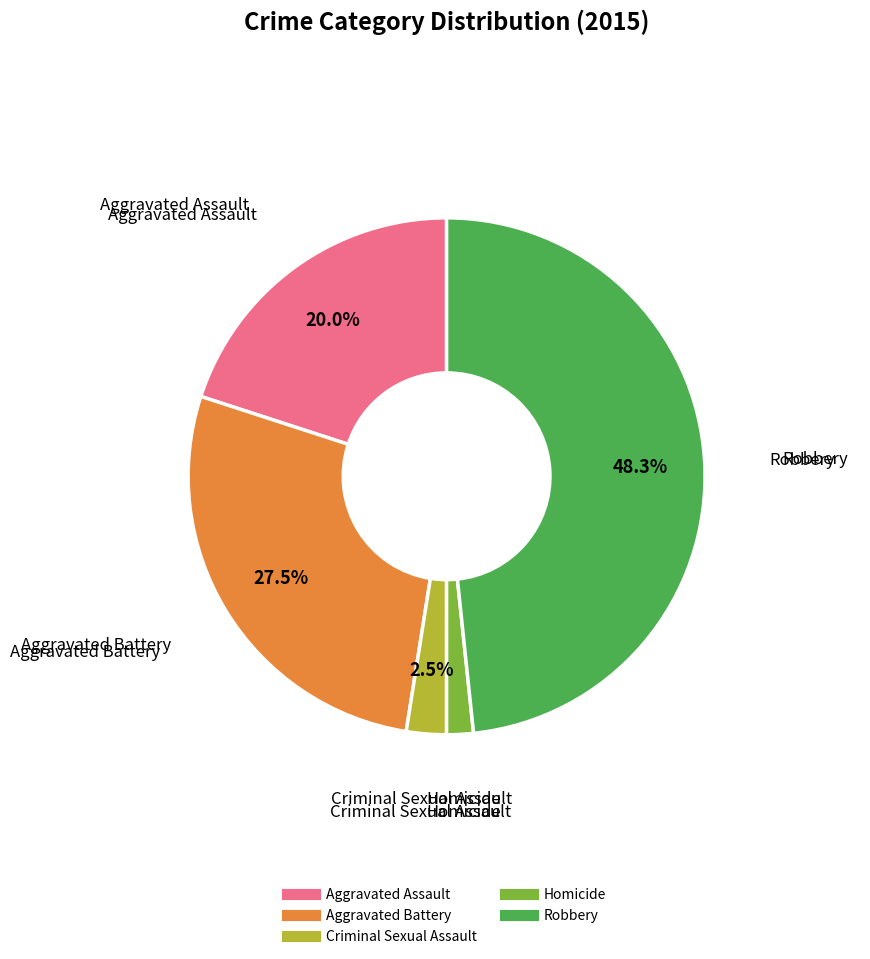

Count the number of slices in the pie.

5